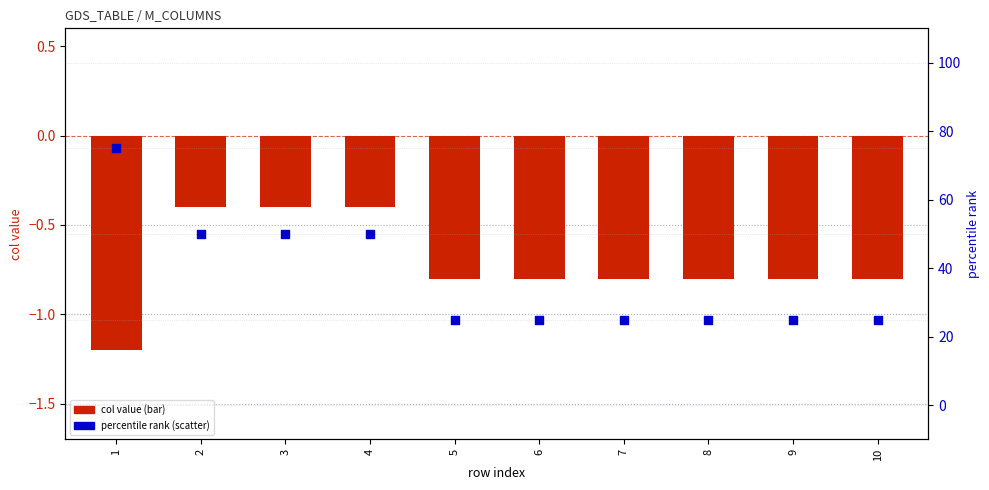

At which category is the sum across all series the highest?

1